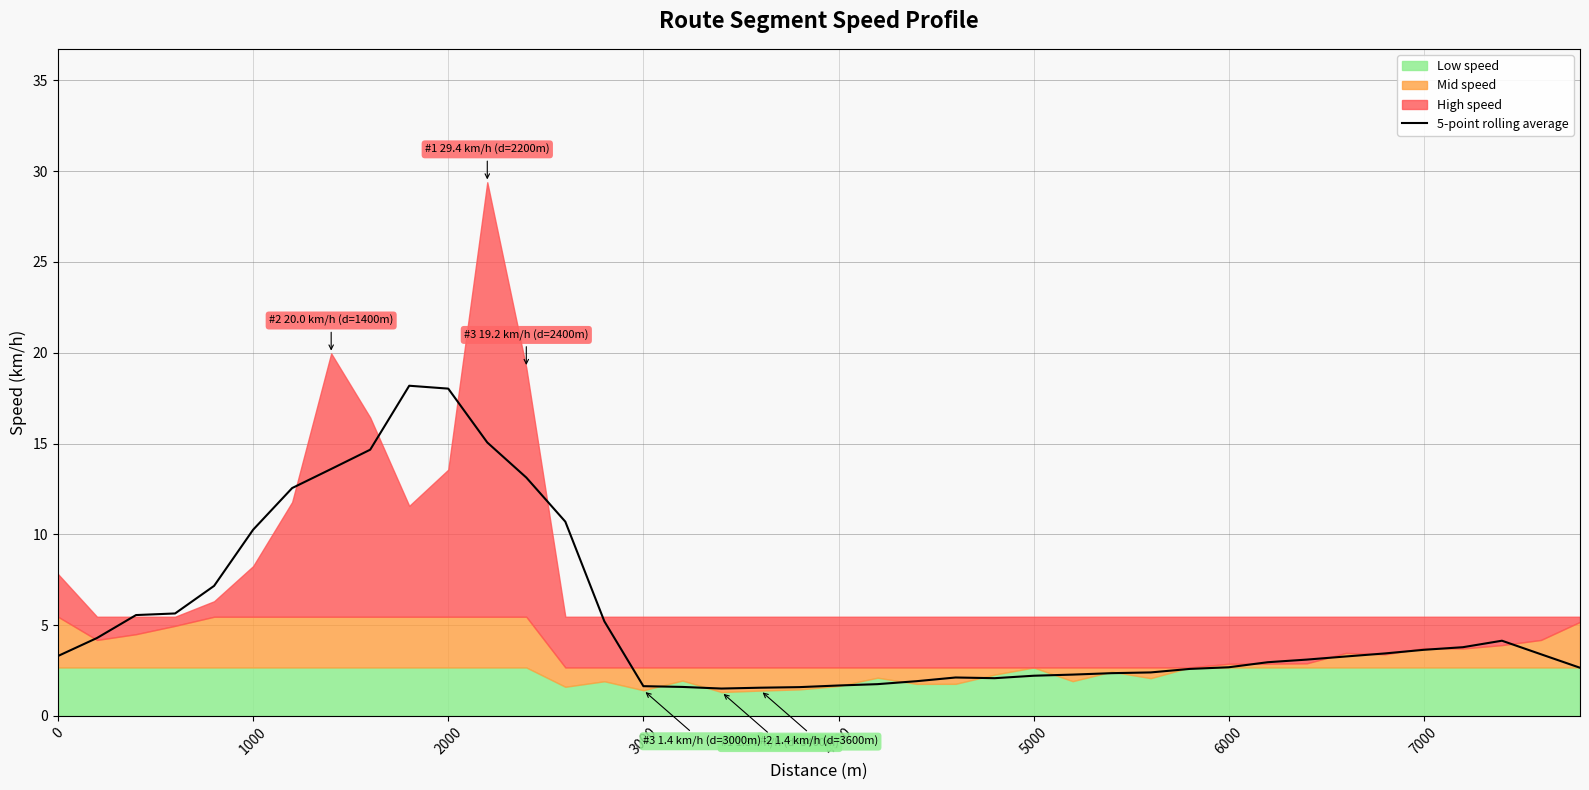

What is the maximum value for 5-point rolling average?

18.2